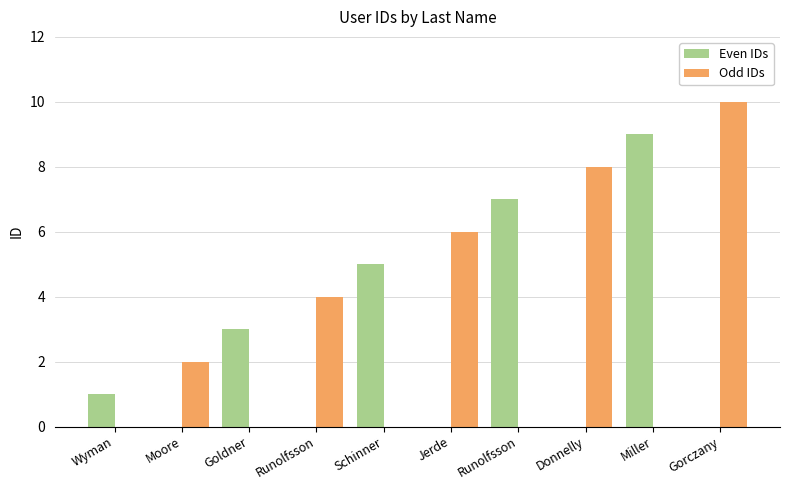

Reading left to right, what are all the values shown in this chart?

Even IDs: Wyman=1	Moore=0	Goldner=3	Runolfsson=0	Schinner=5	Jerde=0	Runolfsson=7	Donnelly=0	Miller=9	Gorczany=0
Odd IDs: Wyman=0	Moore=2	Goldner=0	Runolfsson=4	Schinner=0	Jerde=6	Runolfsson=0	Donnelly=8	Miller=0	Gorczany=10